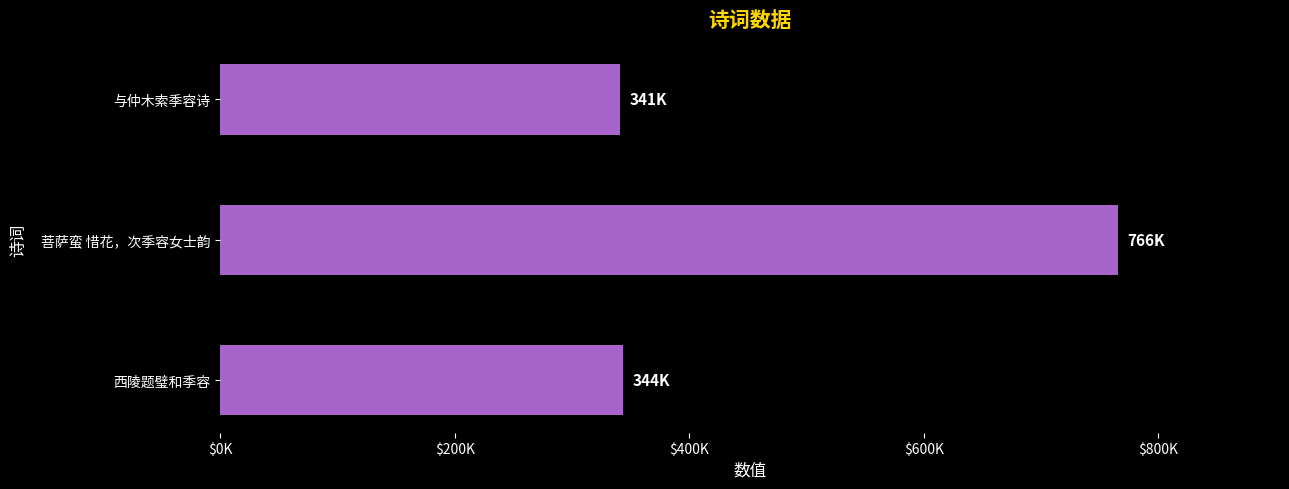

Does the chart contain any negative values?

No